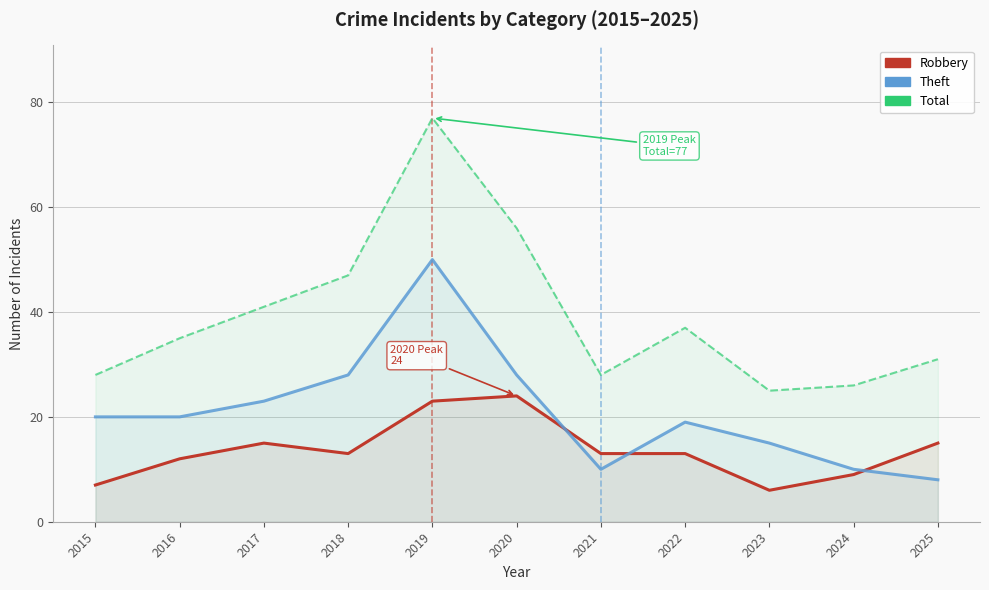

True or false: Robbery and Total intersect in this chart.

False